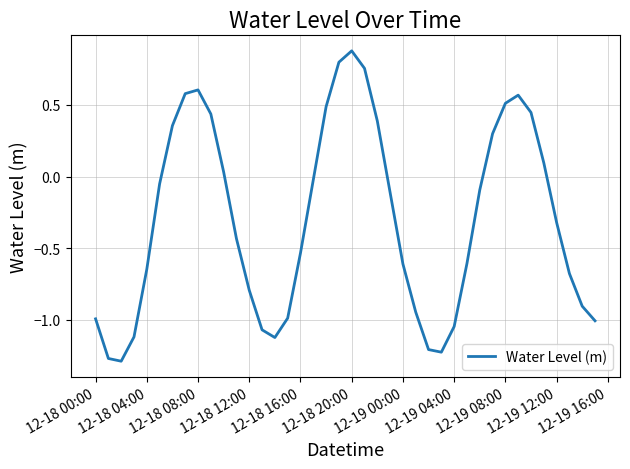

Does the chart have visible grid lines?

Yes